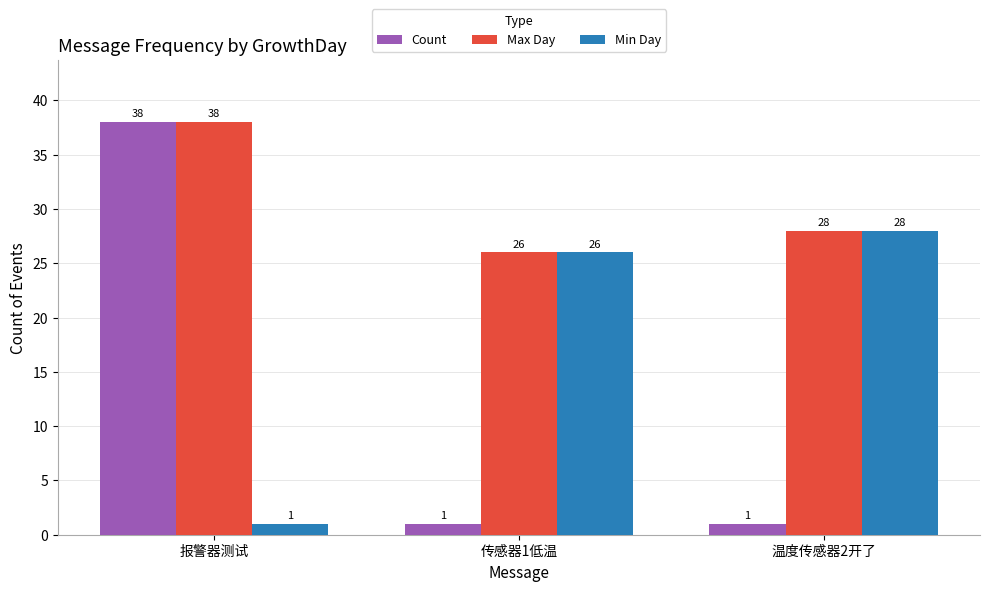

The Count series shows 38 at 报警器测试. True or false?

True